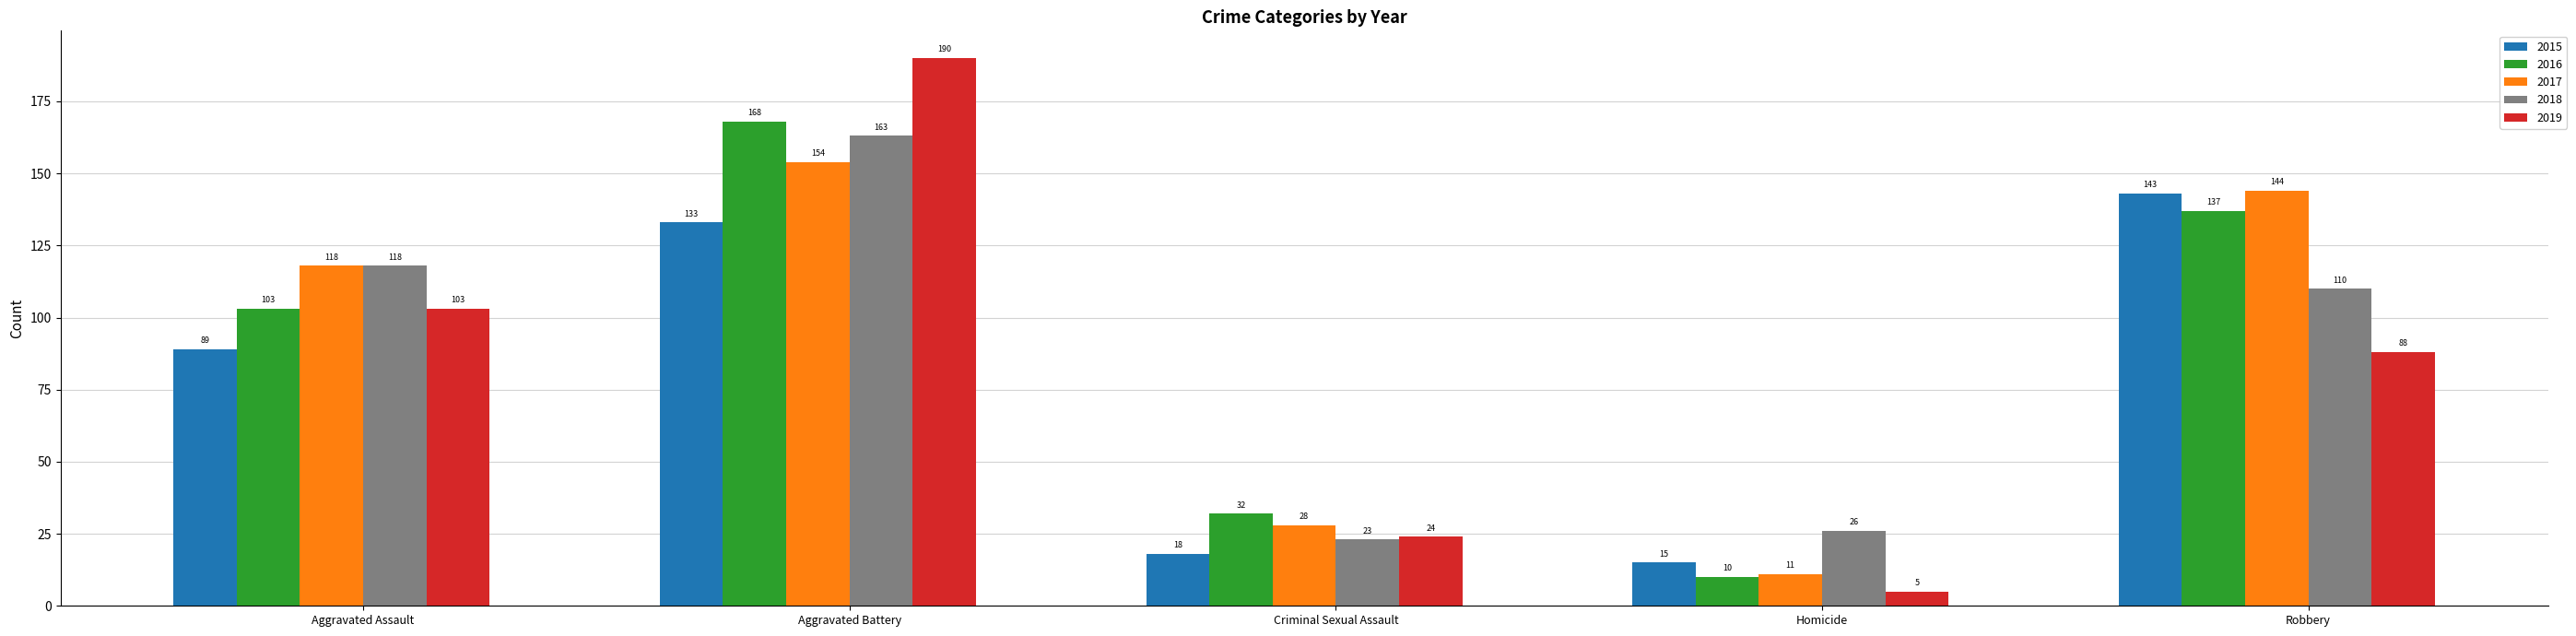

Reading left to right, list all the values displayed in this chart.

2015: Aggravated Assault=89	Aggravated Battery=133	Criminal Sexual Assault=18	Homicide=15	Robbery=143
2016: Aggravated Assault=103	Aggravated Battery=168	Criminal Sexual Assault=32	Homicide=10	Robbery=137
2017: Aggravated Assault=118	Aggravated Battery=154	Criminal Sexual Assault=28	Homicide=11	Robbery=144
2018: Aggravated Assault=118	Aggravated Battery=163	Criminal Sexual Assault=23	Homicide=26	Robbery=110
2019: Aggravated Assault=103	Aggravated Battery=190	Criminal Sexual Assault=24	Homicide=5	Robbery=88